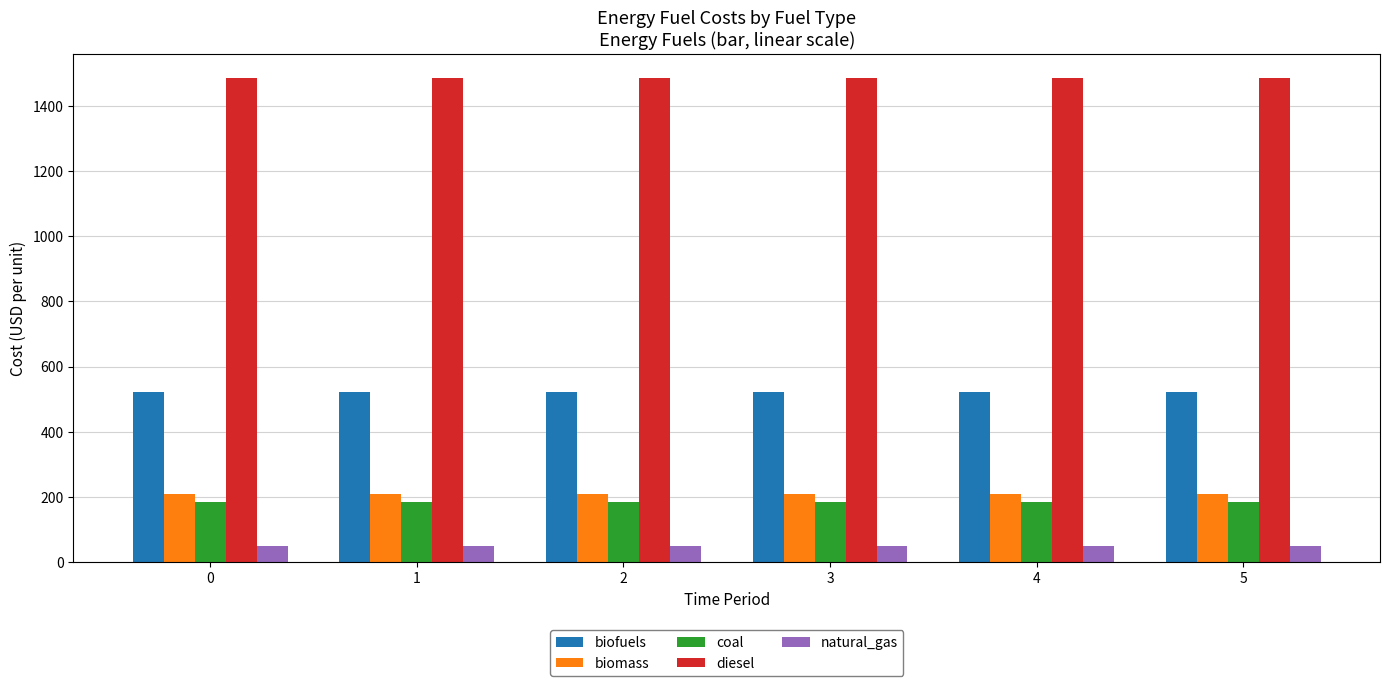

What value does the biofuels series have at 3?

521.1